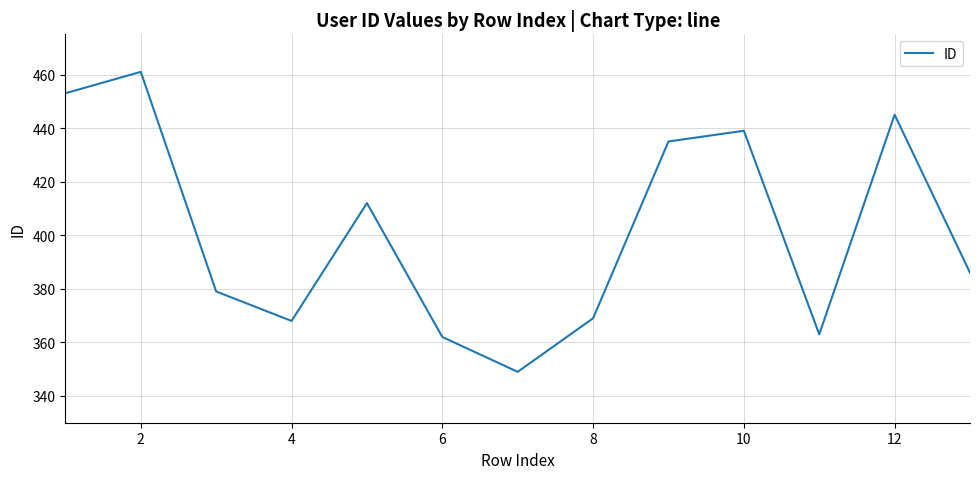

What is the maximum value shown in the chart?

461